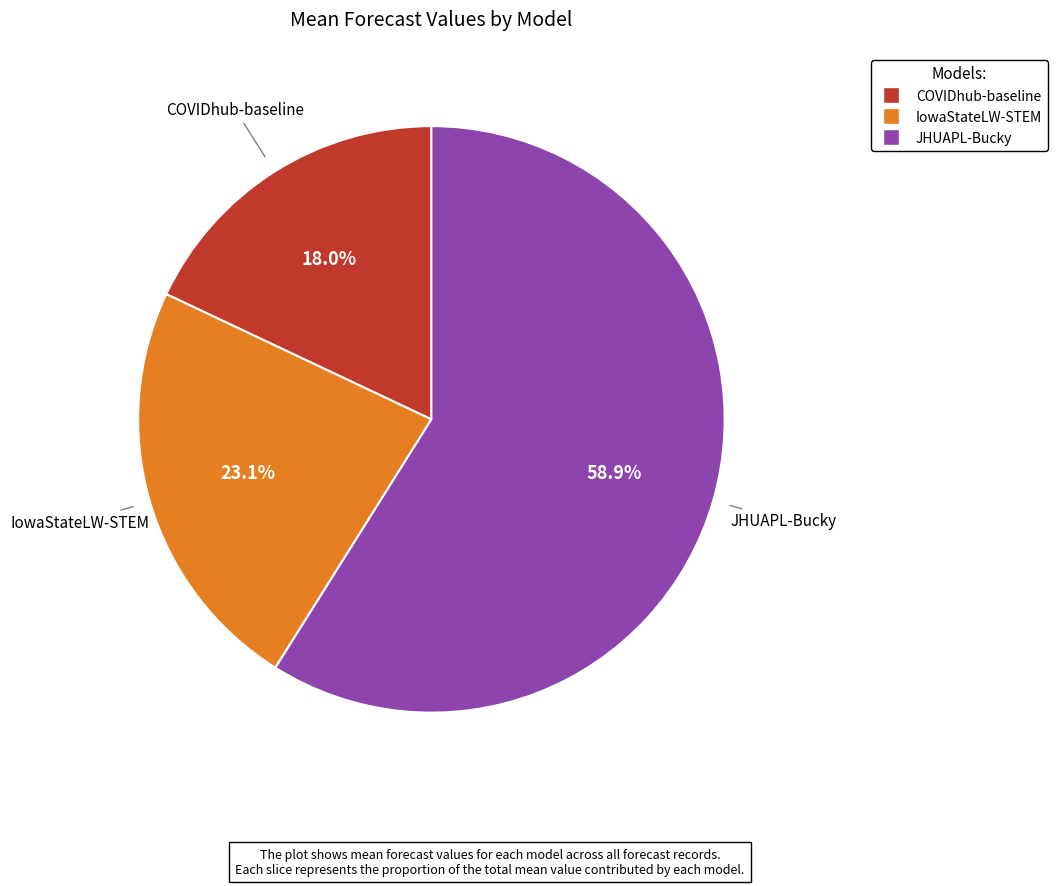

How many segments does this pie chart have?

3